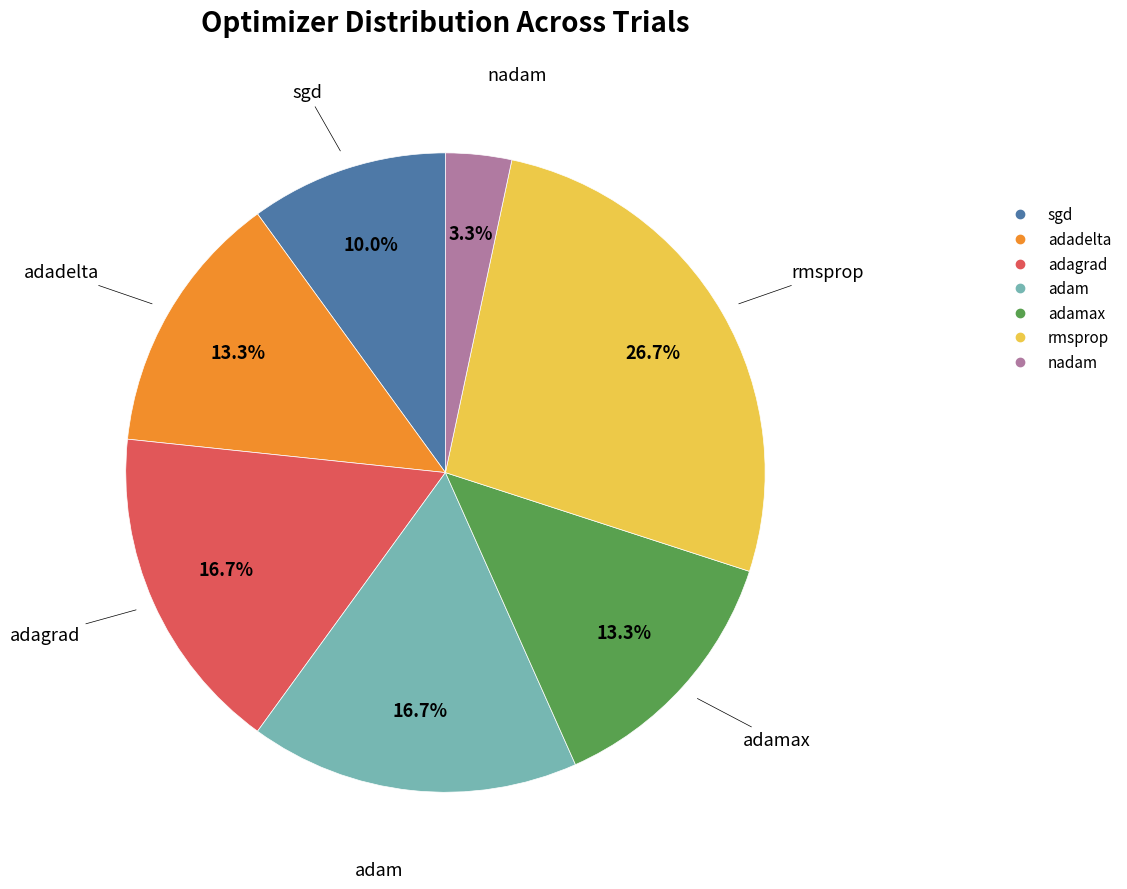

Is there a majority slice in this chart?

No